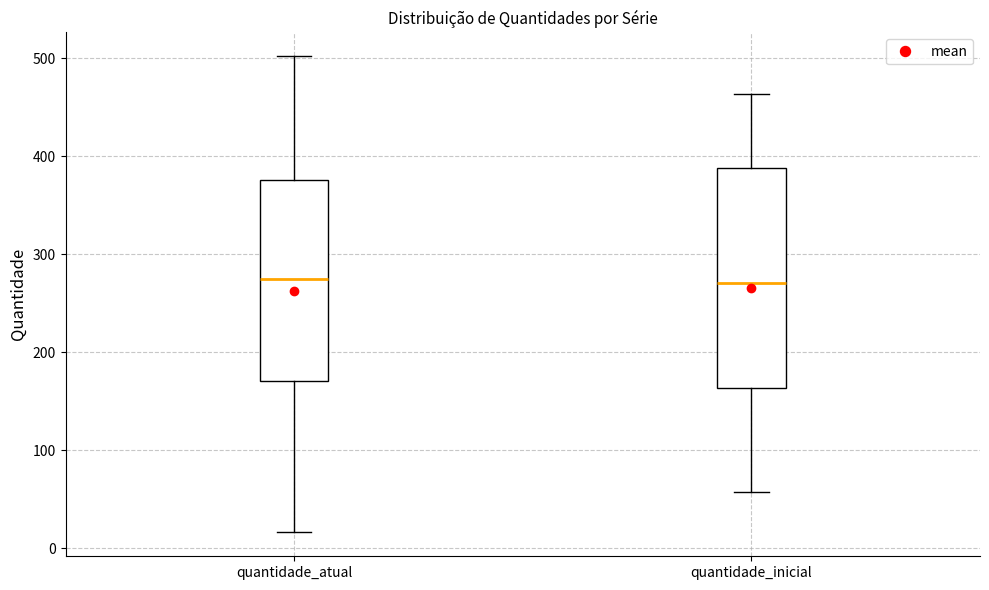

Where does the median line of the box for quantidade_inicial sit on the y-axis? The values are not printed on the chart, so give them approximately, as read against the axis.

270